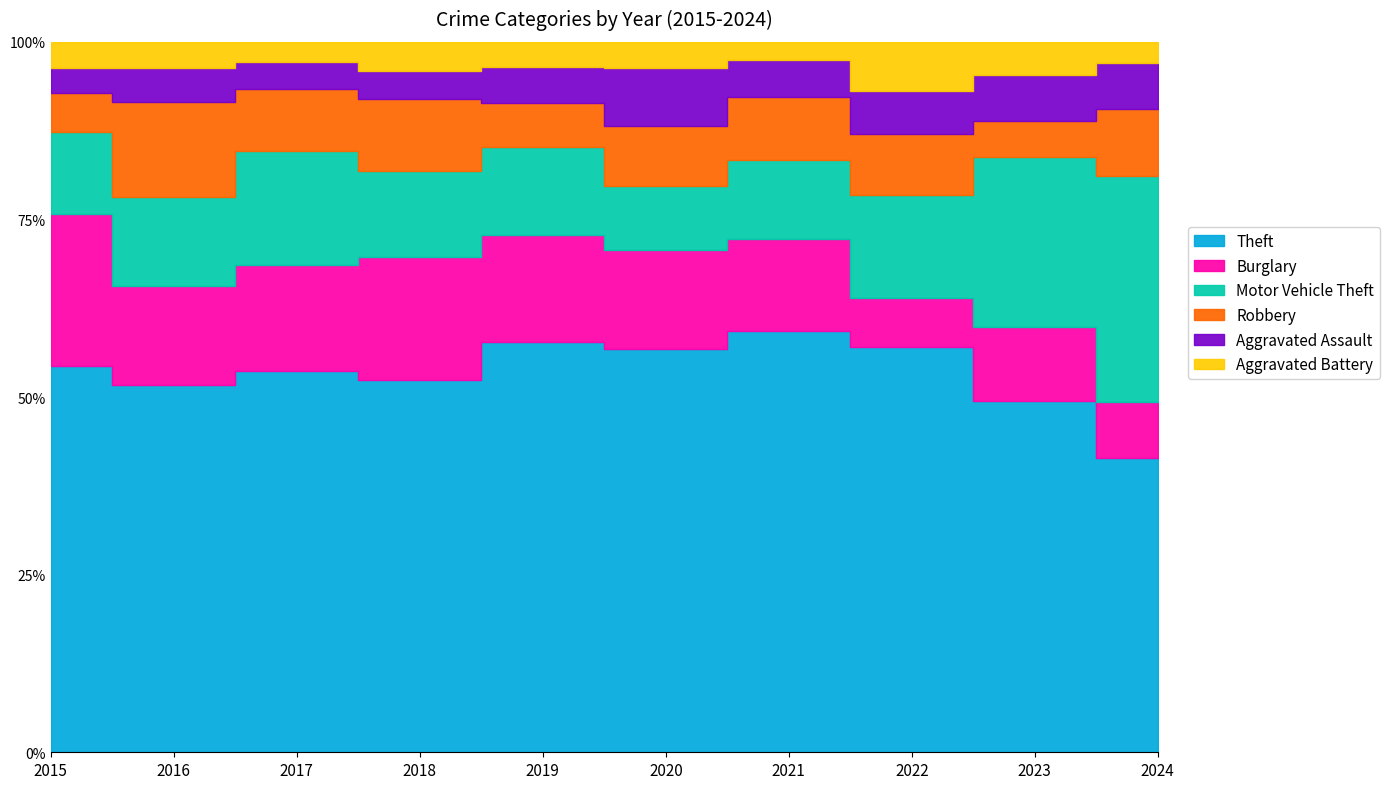

Count the number of categories in the chart.

10